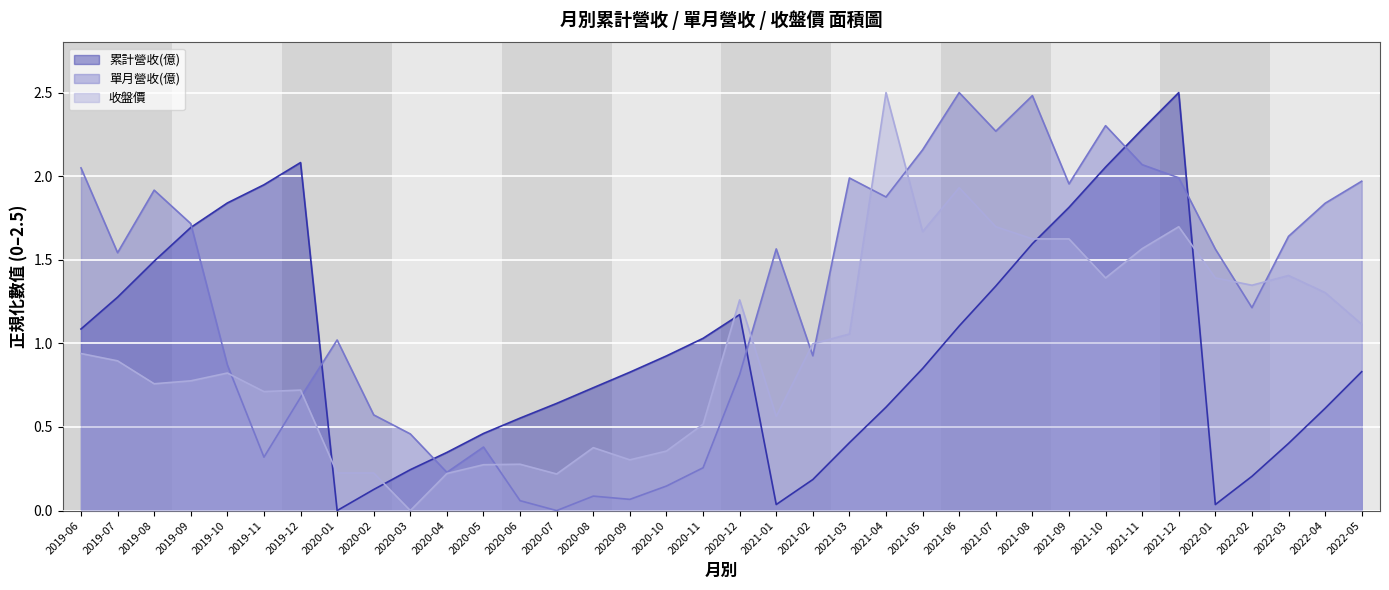

Where is 累計營收(億) nearest to the value 1?

2020-11